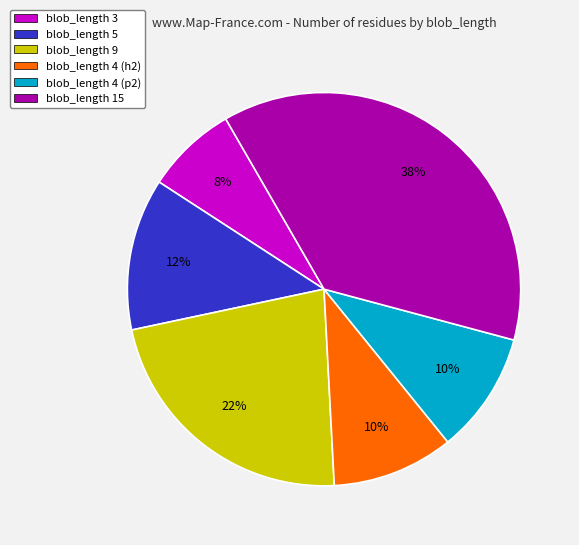

To the nearest percent, what is the combined percentage of blob_length 3 and blob_length 9?

30%